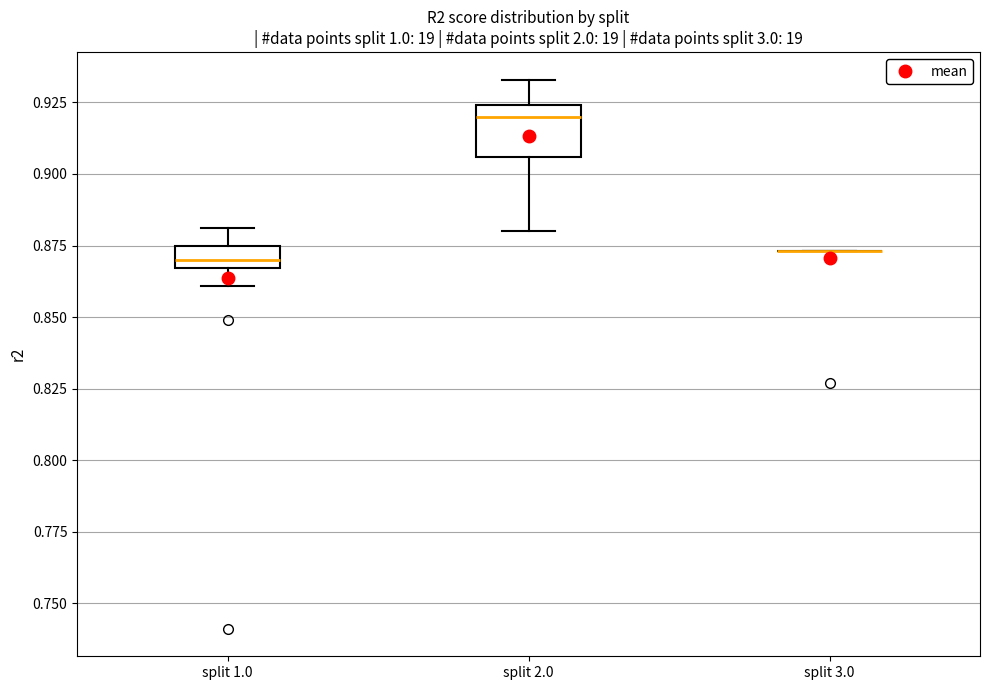

Comparing the boxes themselves (not the whiskers), which one is the tallest?

split 2.0